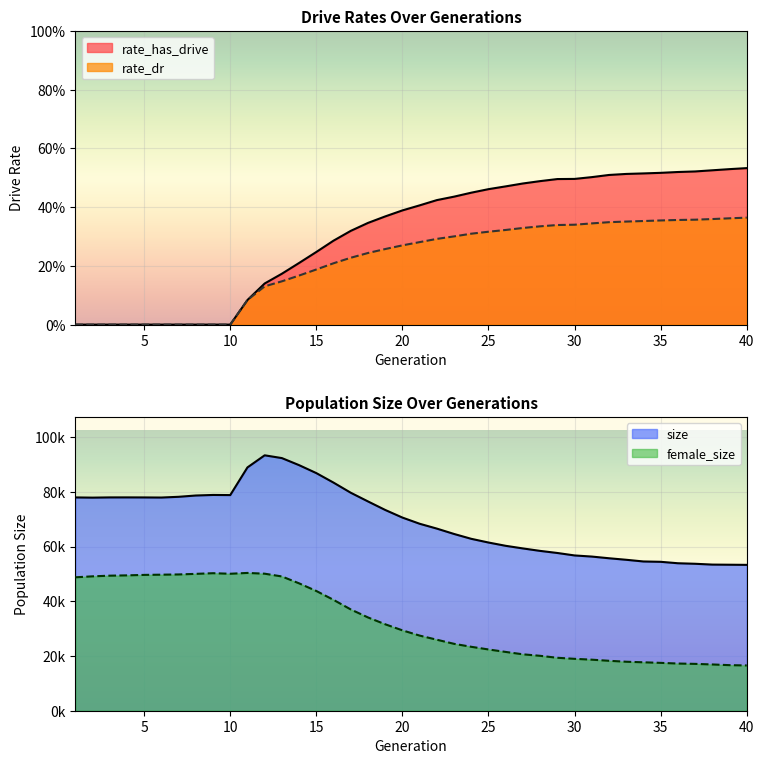

Rank the categories by rate_has_drive value from lowest to highest.

1, 2, 3, 4, 5, 6, 7, 8, 9, 10, 11, 12, 13, 14, 15, 16, 17, 18, 19, 20, 21, 22, 23, 24, 25, 26, 27, 28, 29, 30, 31, 32, 33, 34, 35, 36, 37, 38, 39, 40